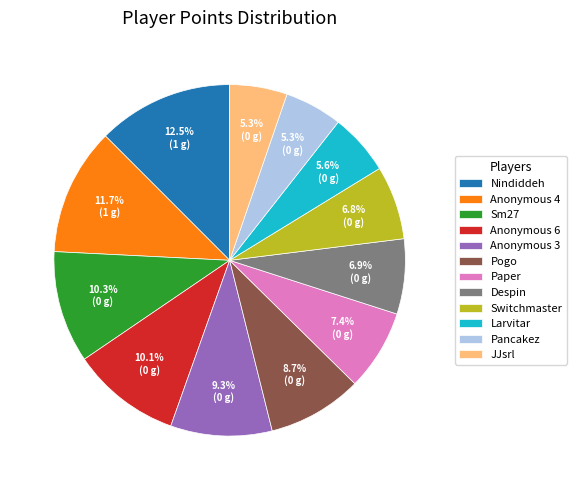

How many segments does this pie chart have?

12